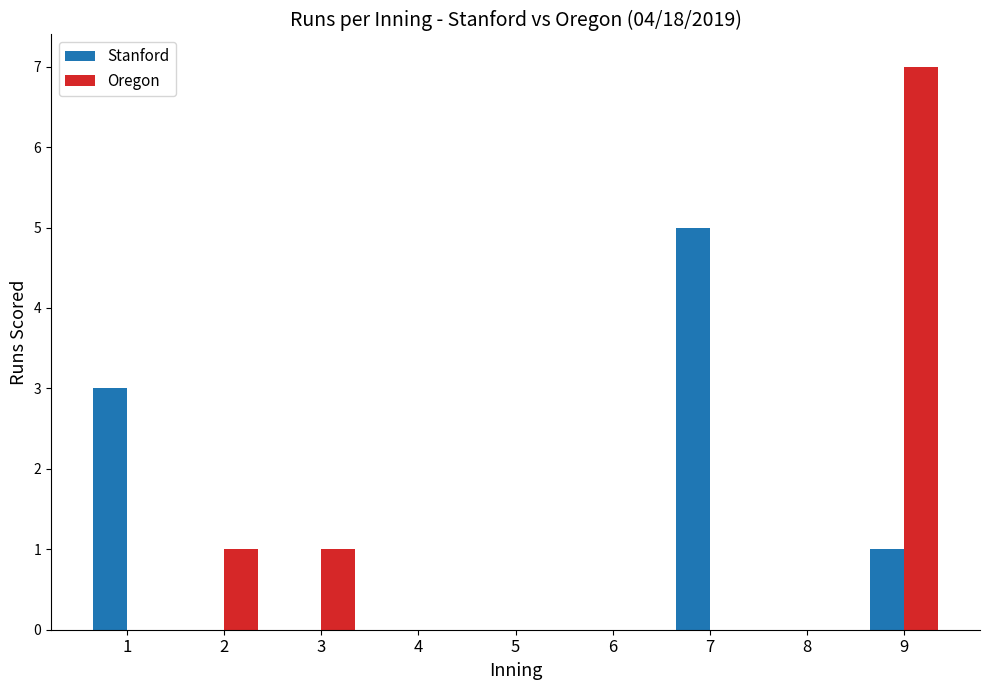

Which series changed the most between 5 and 6?

Stanford